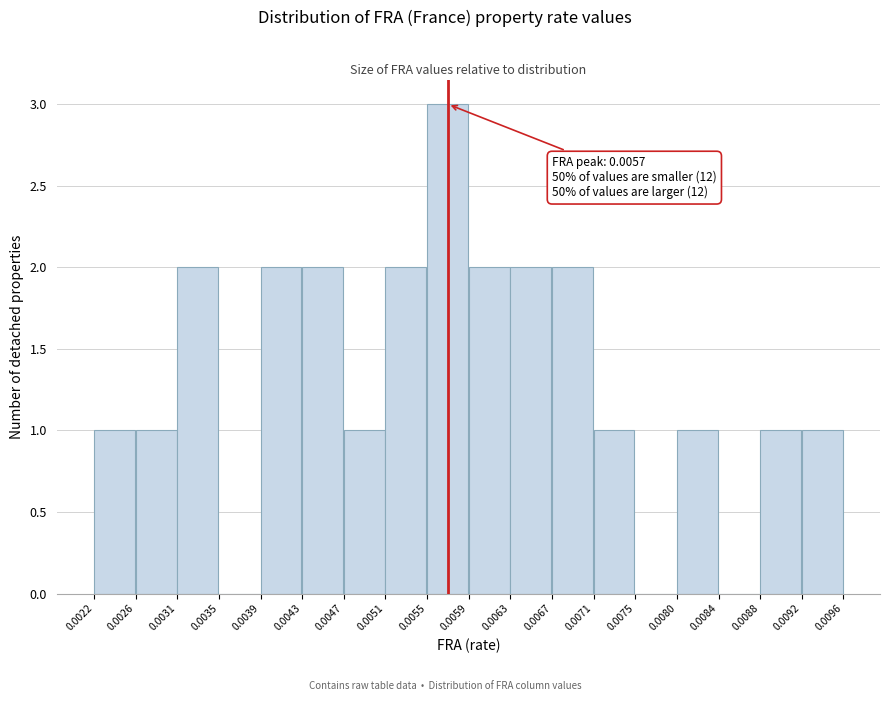

Which range on the x-axis has the tallest bar?

0.0055 to 0.0059